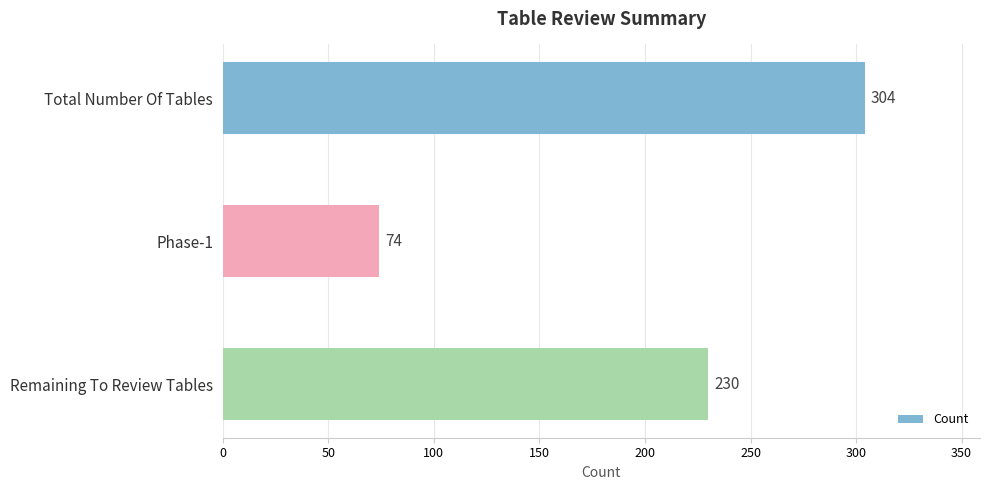

The value at Phase-1 is 74. True or false?

True